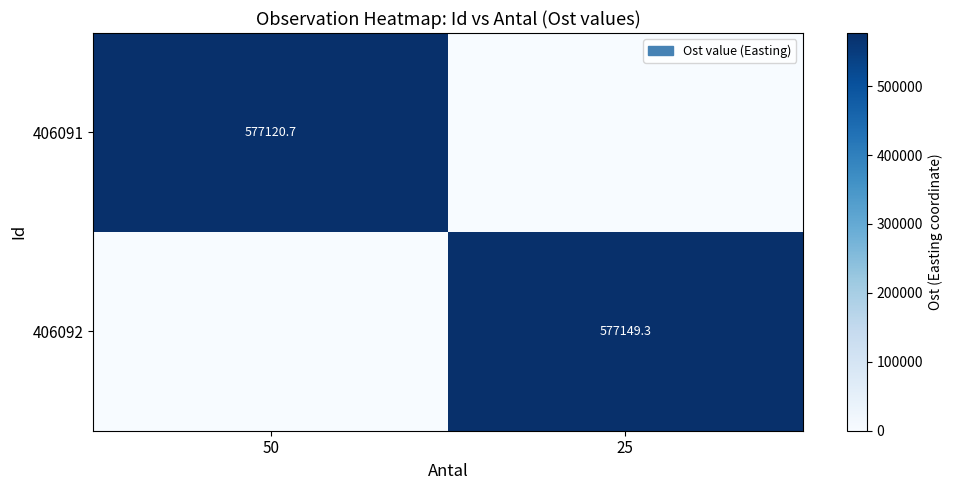

Is it true that 406091 equals 243881.4 at 50?

False